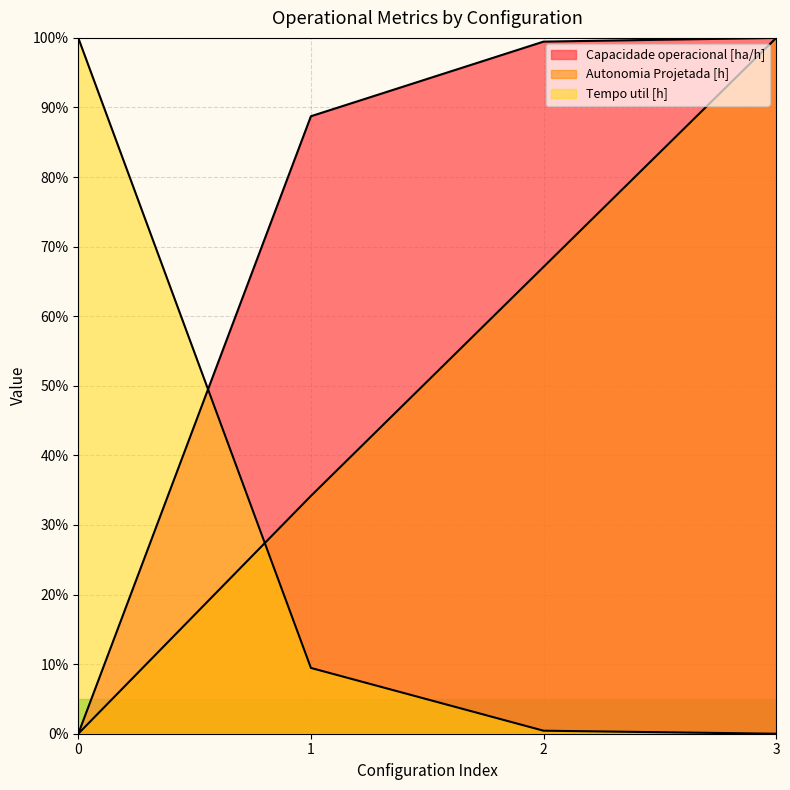

True or false: Tempo util [h] has more than 2 points higher than both neighbors.

False